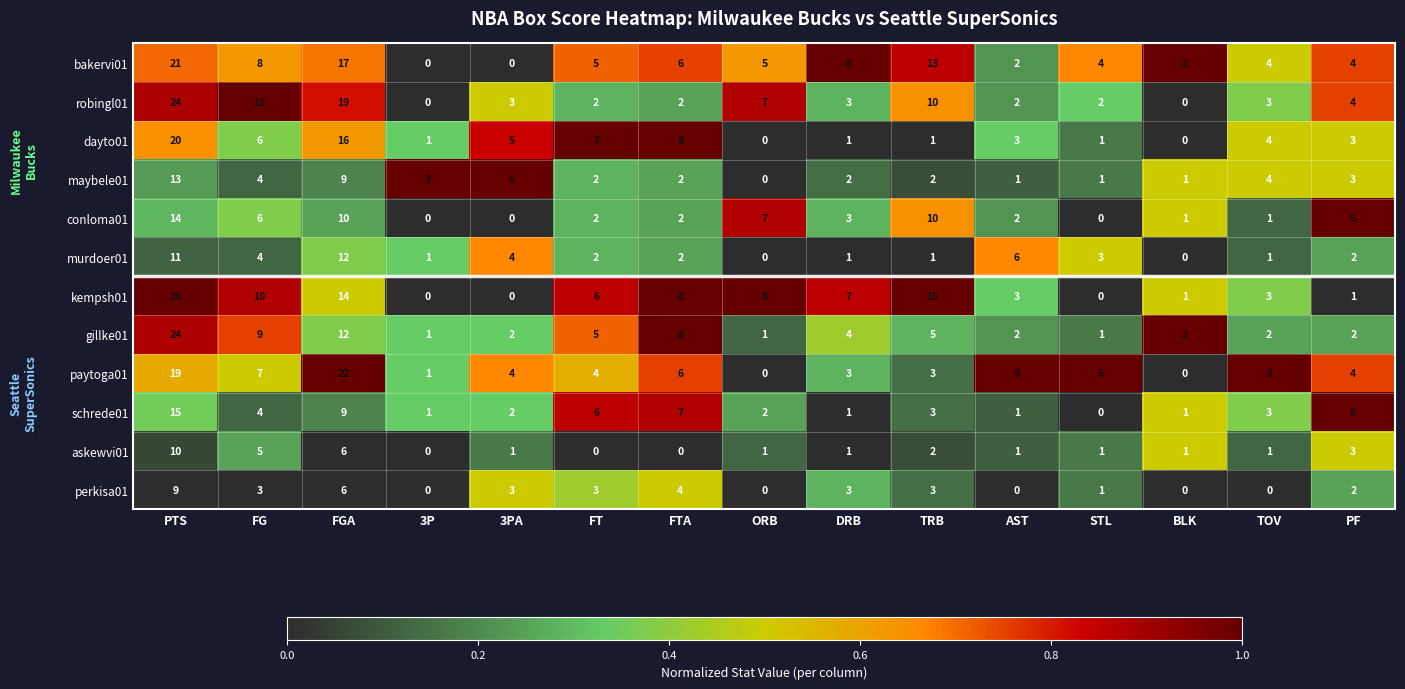

What is the highest value of the robingl01 series?

24